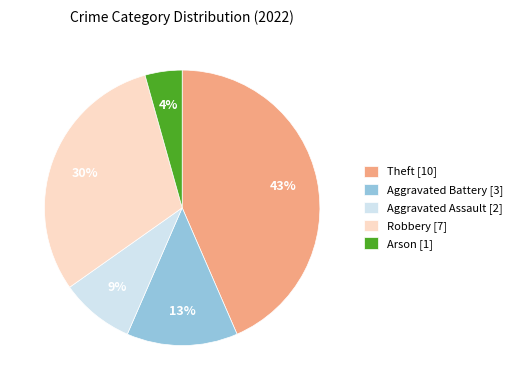

Do Aggravated Battery and Robbery together represent more than half of the pie?

No